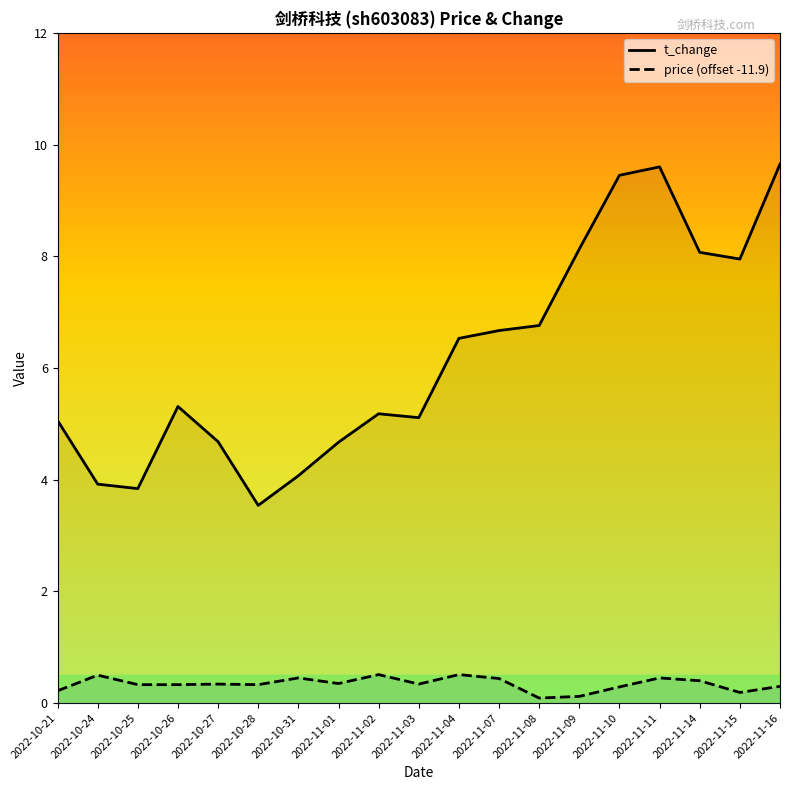

List the series in order of their overall mean, highest first.

t_change, price (offset -11.9)